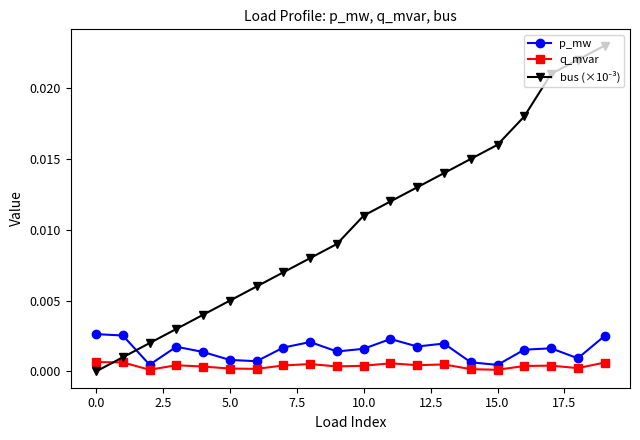

True or false: p_mw has more than 2 points higher than both neighbors.

True